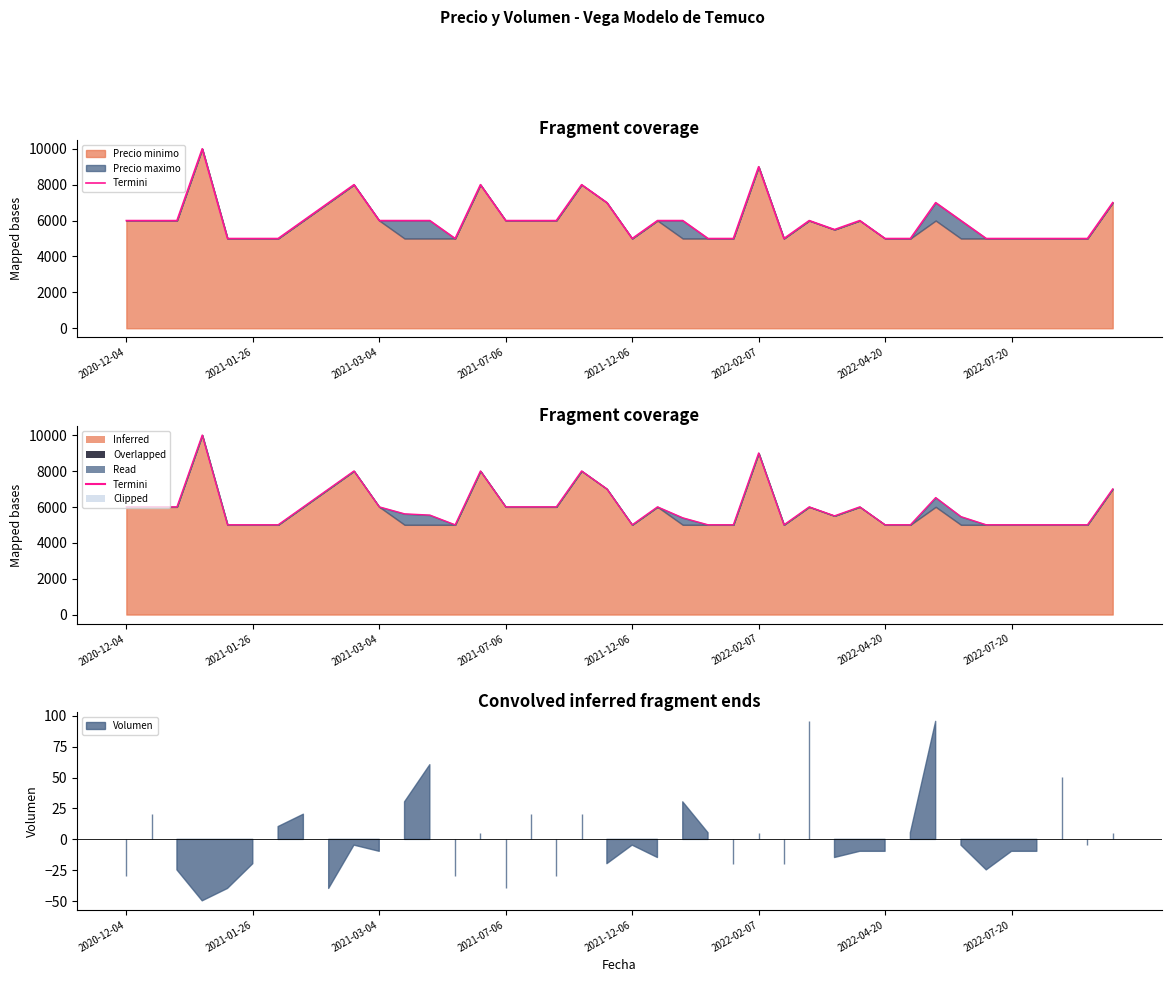

What is the change in value from 16 to 35?

-1000